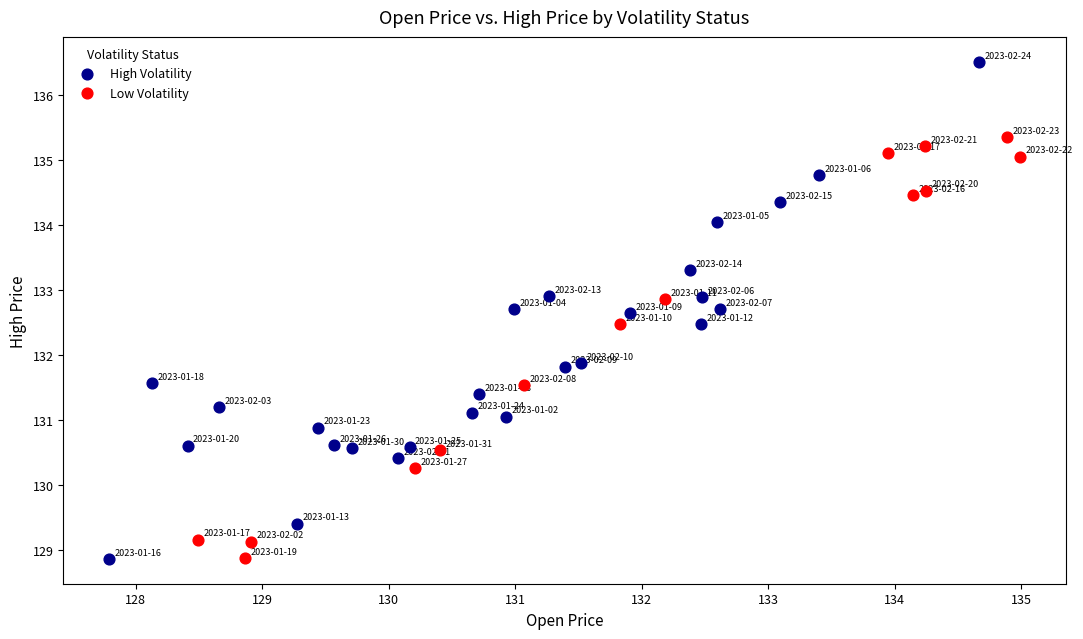

Which series has the largest Y range (max minus min)?

High Volatility